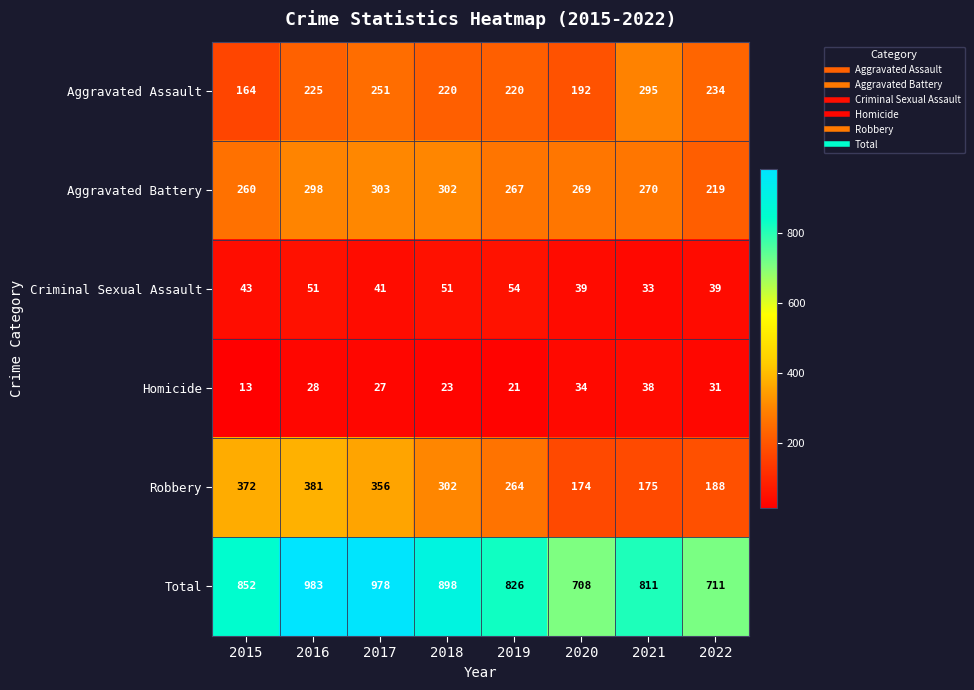

How many categories are shown in the chart?

8